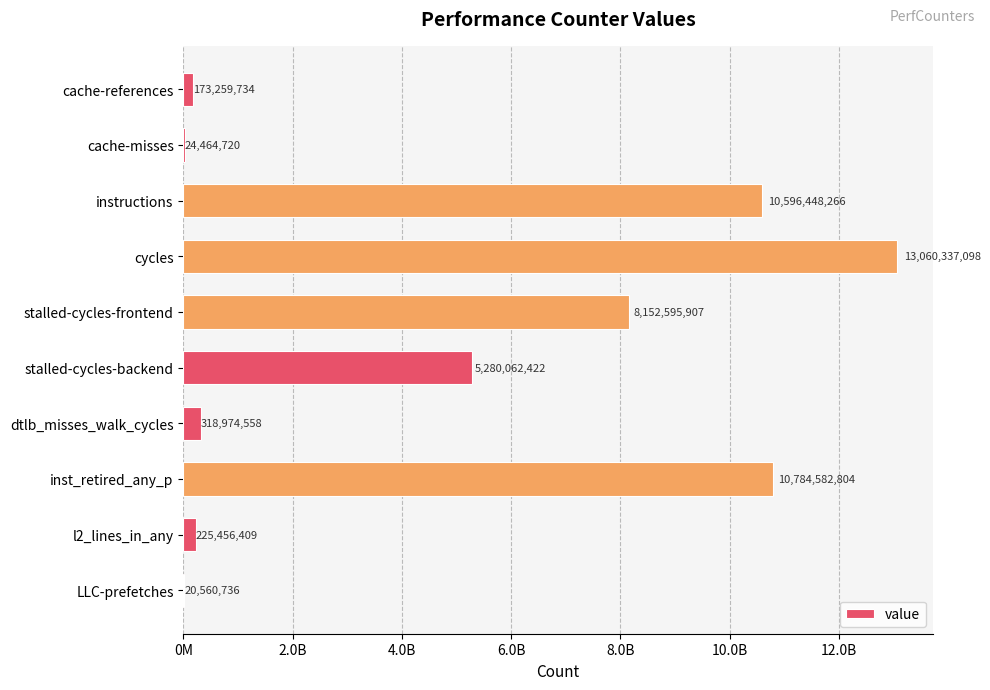

What is the maximum value shown in the chart?

13060337098